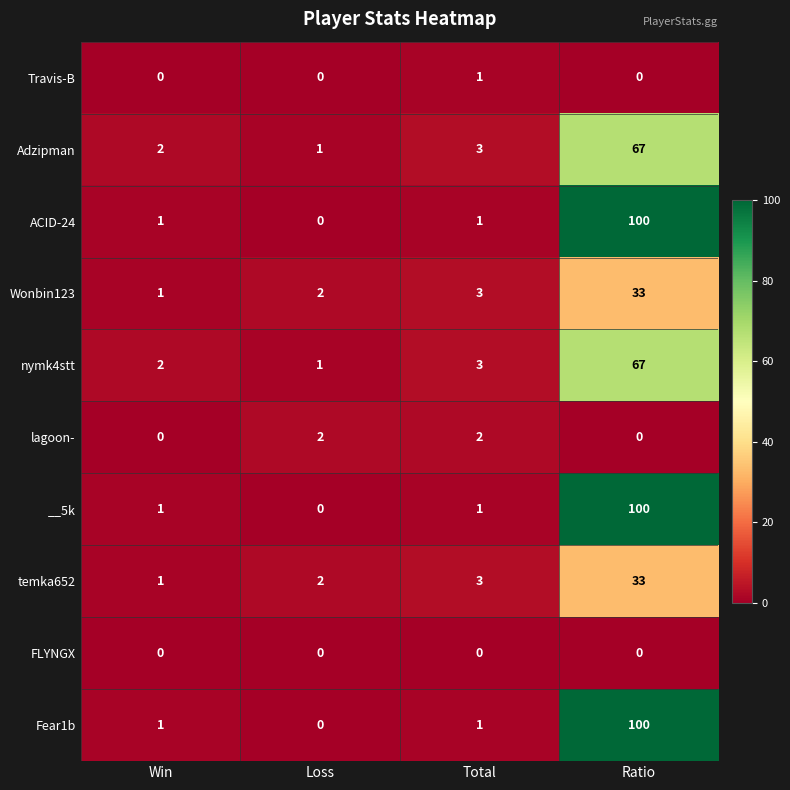

What is the total value across all series at Ratio?

500